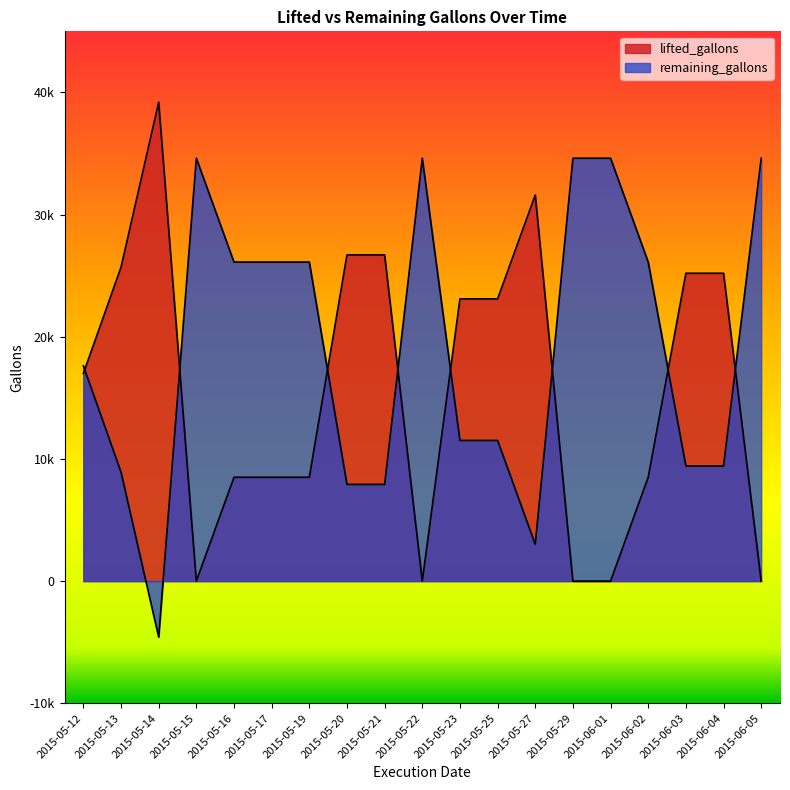

Rank the series by their maximum value, from lowest to highest.

remaining_gallons, lifted_gallons